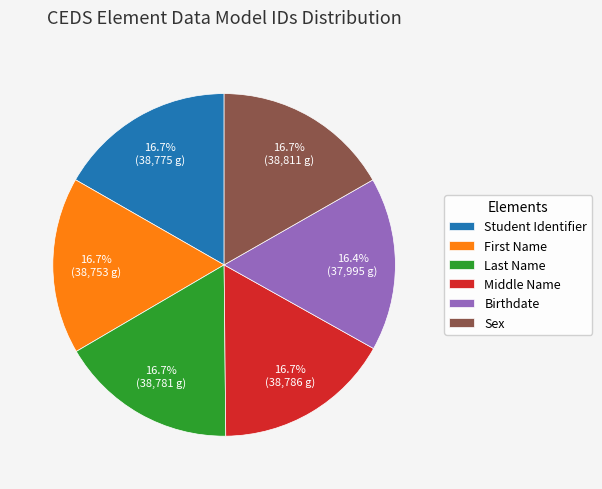

Count the number of slices in the pie.

6